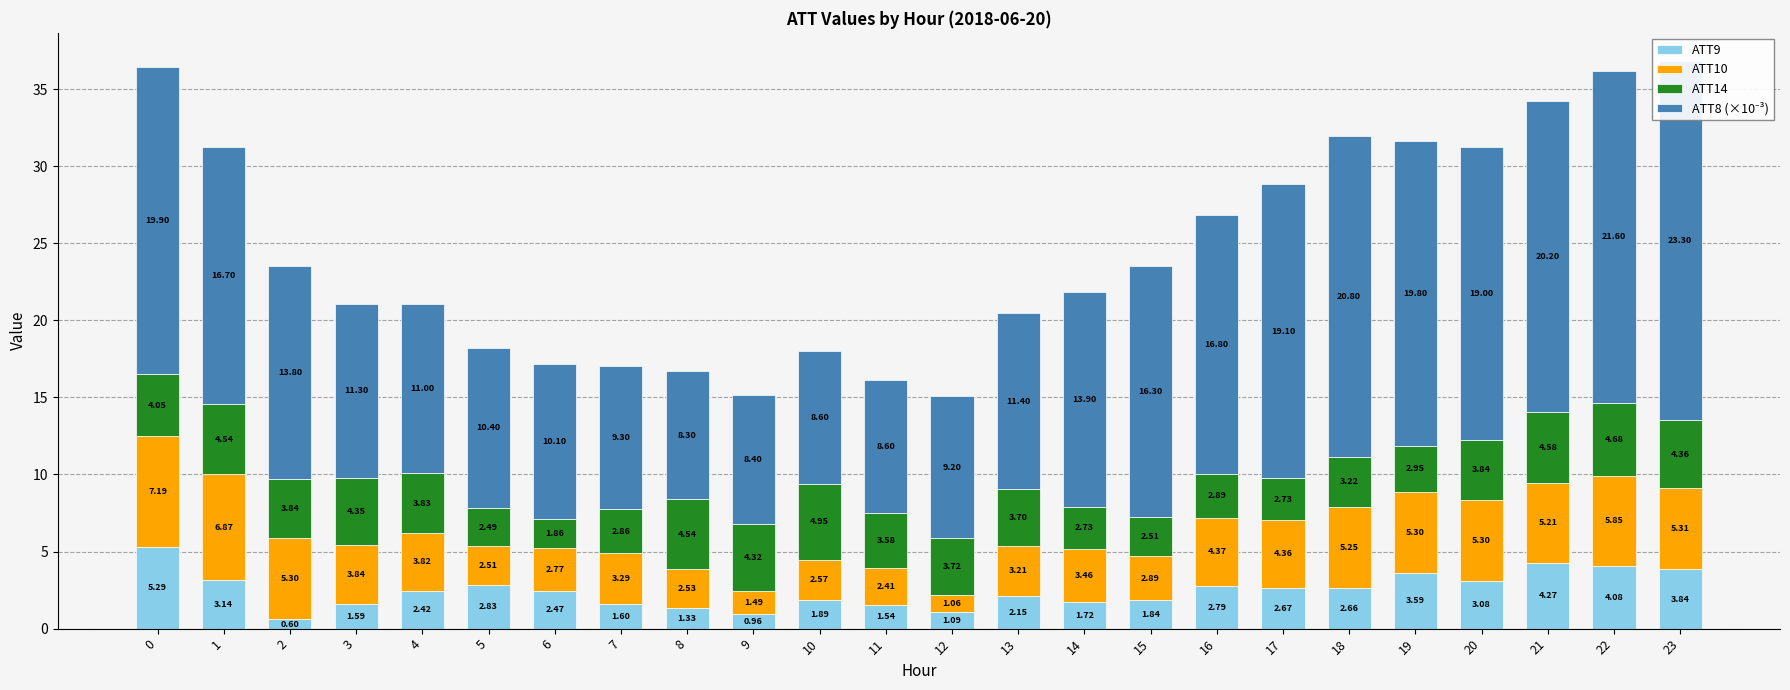

What are all the series names shown in the legend?

ATT9, ATT10, ATT14, ATT8 (×10⁻³)